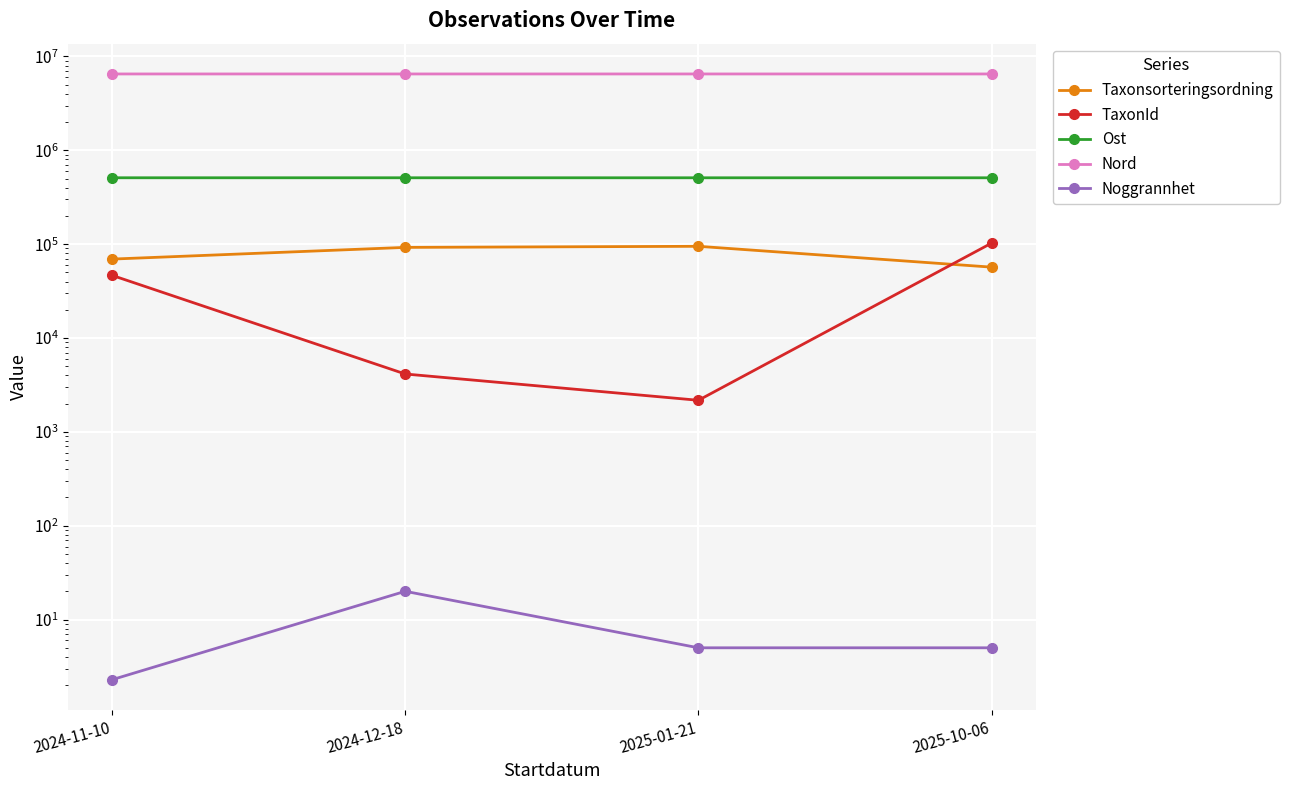

What is the label of the 4th point from the right?

2024-11-10